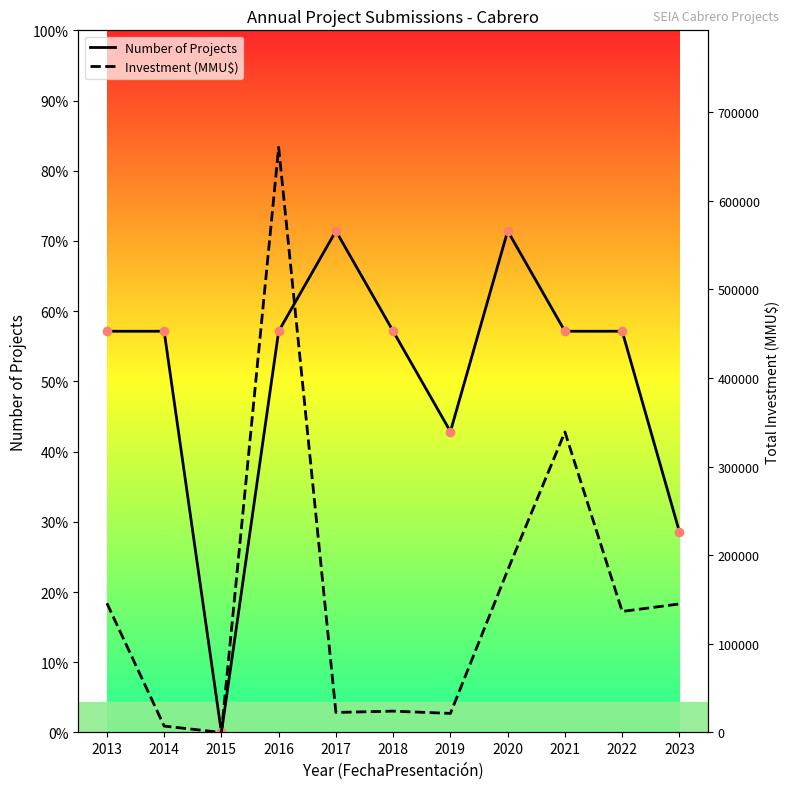

True or false: Investment (MMU$) and Number of Projects intersect in this chart.

False